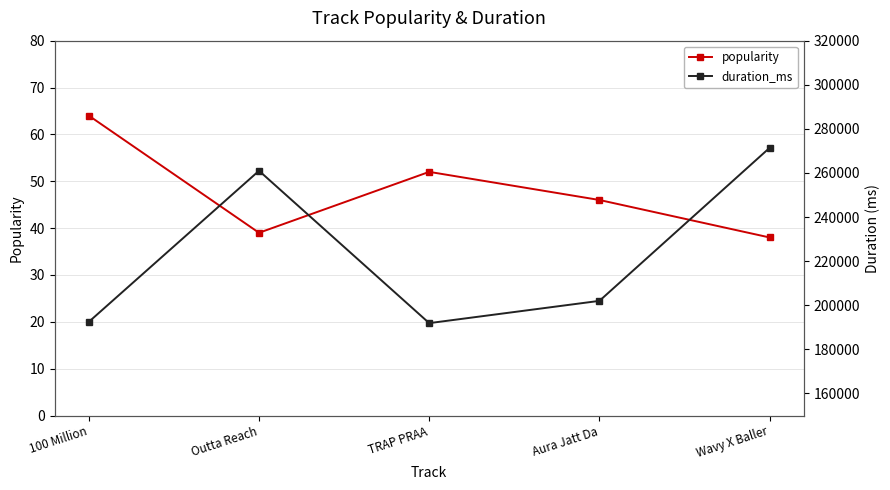

Rank the series at TRAP PRAA from highest to lowest value.

duration_ms, popularity